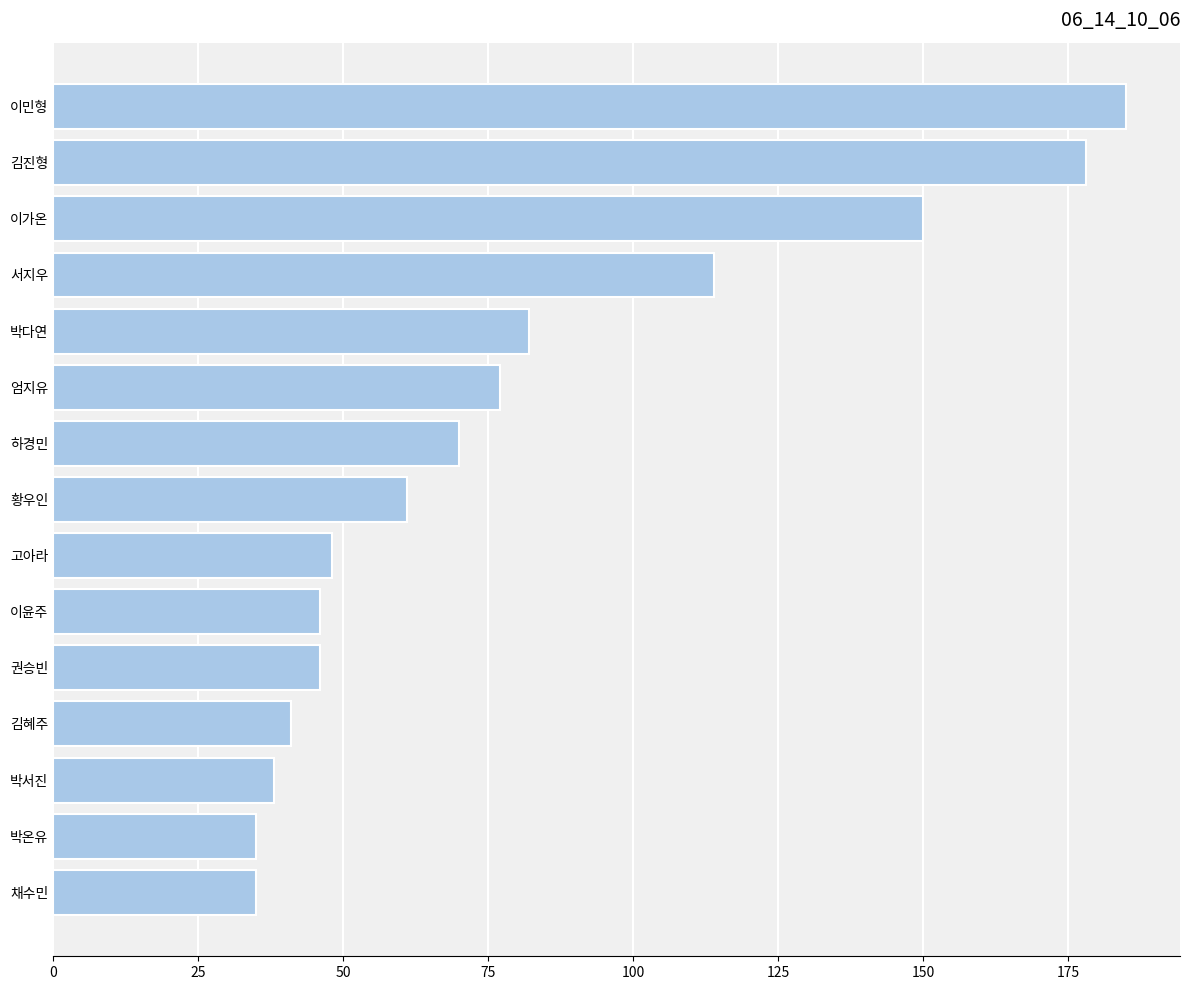

Reading bottom to top, what are all the values shown in this chart?

채수민=35	박온유=35	박서진=38	김혜주=41	권승빈=46	이윤주=46	고아라=48	황우인=61	하경민=70	엄지유=77	박다연=82	서지우=114	이가온=150	김진형=178	이민형=185